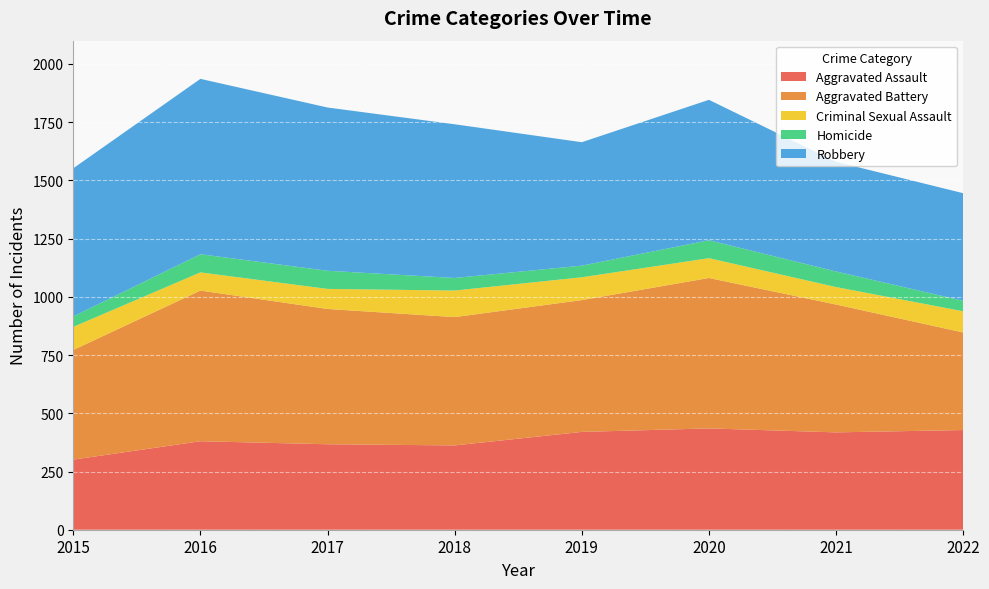

Reading right to left, what are all the values shown in this chart?

Aggravated Assault: 428	418	435	420	362	367	380	301
Aggravated Battery: 419	549	646	566	551	581	647	471
Criminal Sexual Assault: 91	75	85	98	114	86	78	99
Homicide: 45	67	77	50	54	78	78	45
Robbery: 462	471	603	530	660	701	753	636